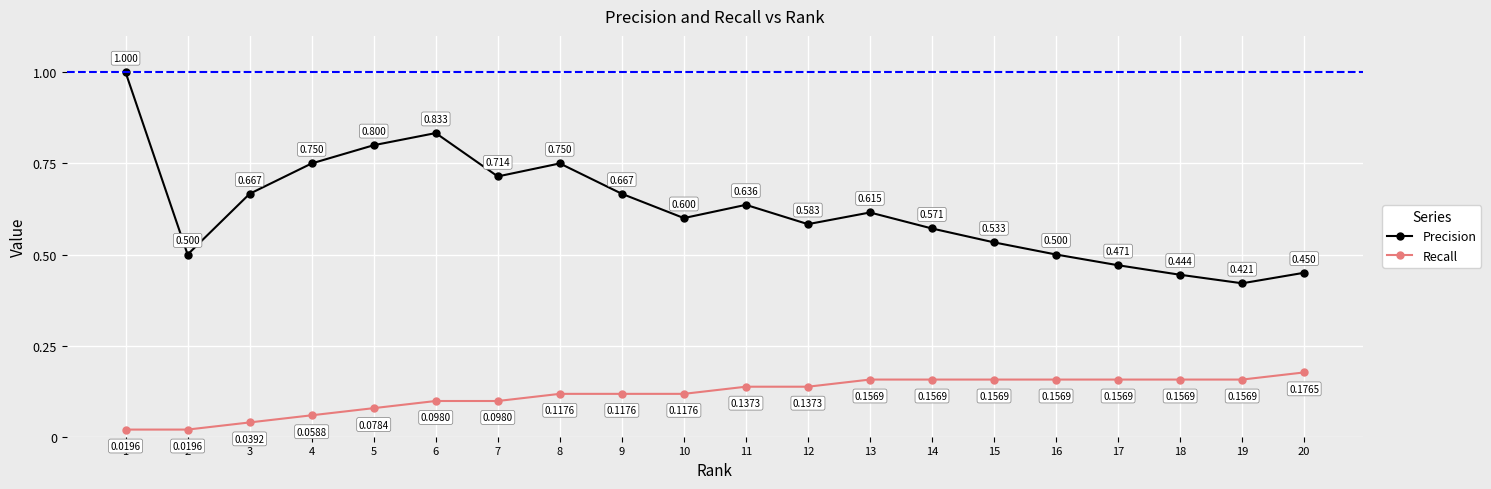

Rank the series by their average value, from highest to lowest.

Precision, Recall